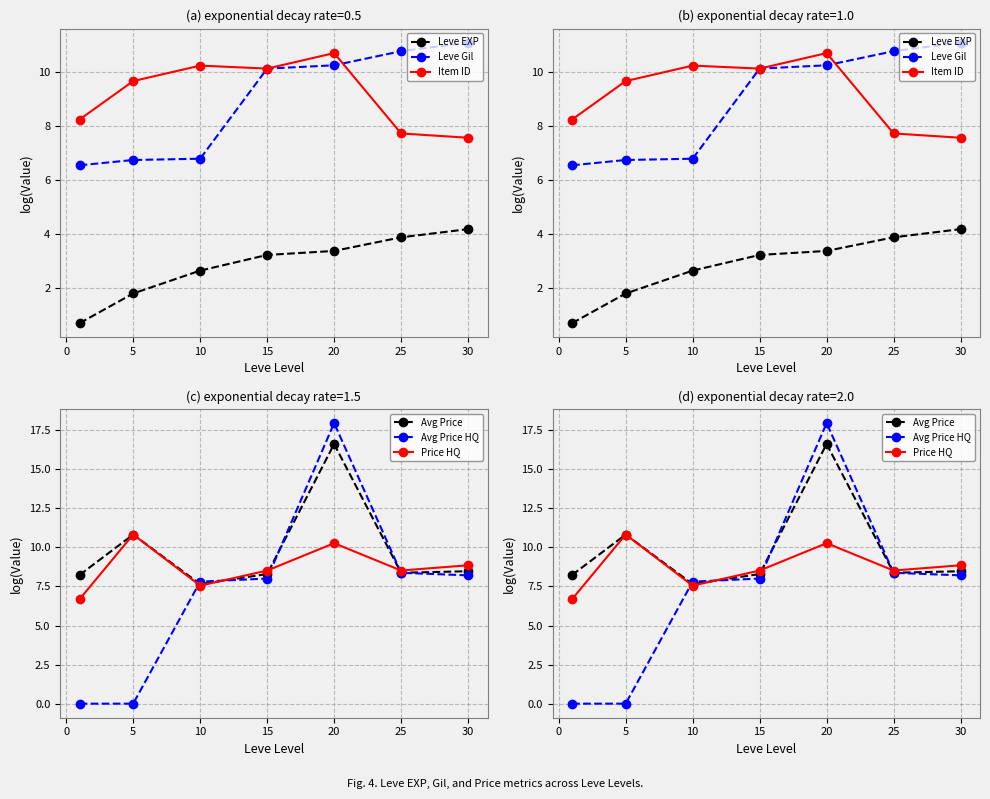

What is the spread (max minus min) of values at 5?

10.8